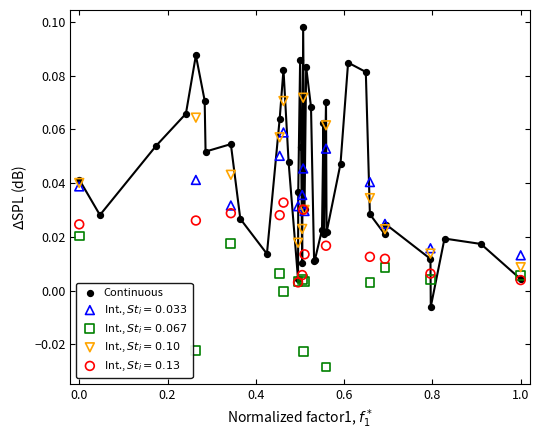

Which series contains the highest Y value?

Continuous